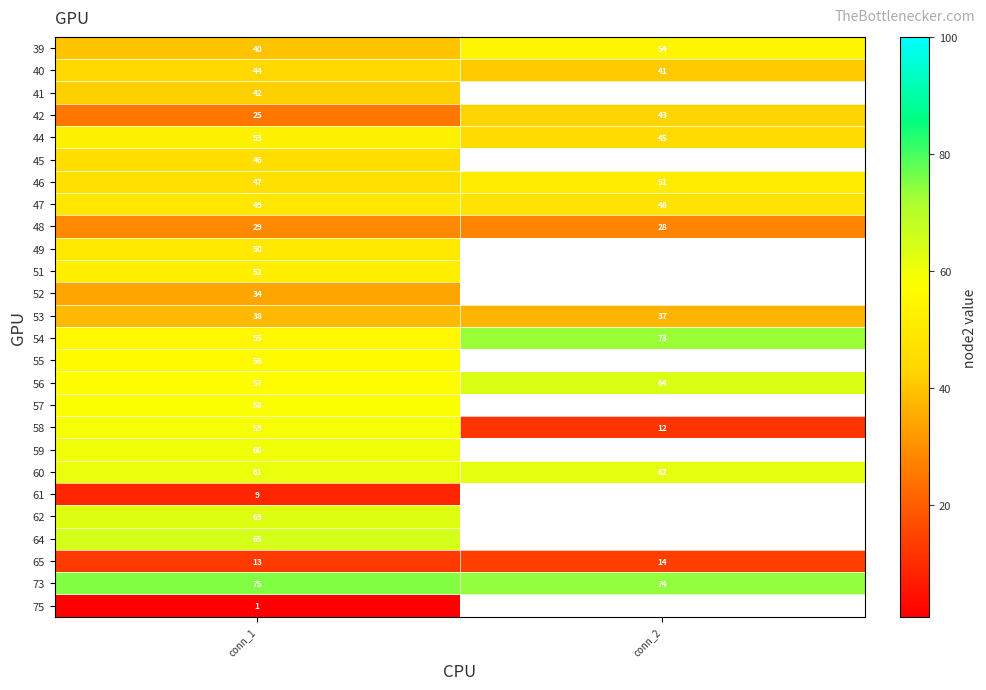

What is the spread (max minus min) of values at conn_1?

74